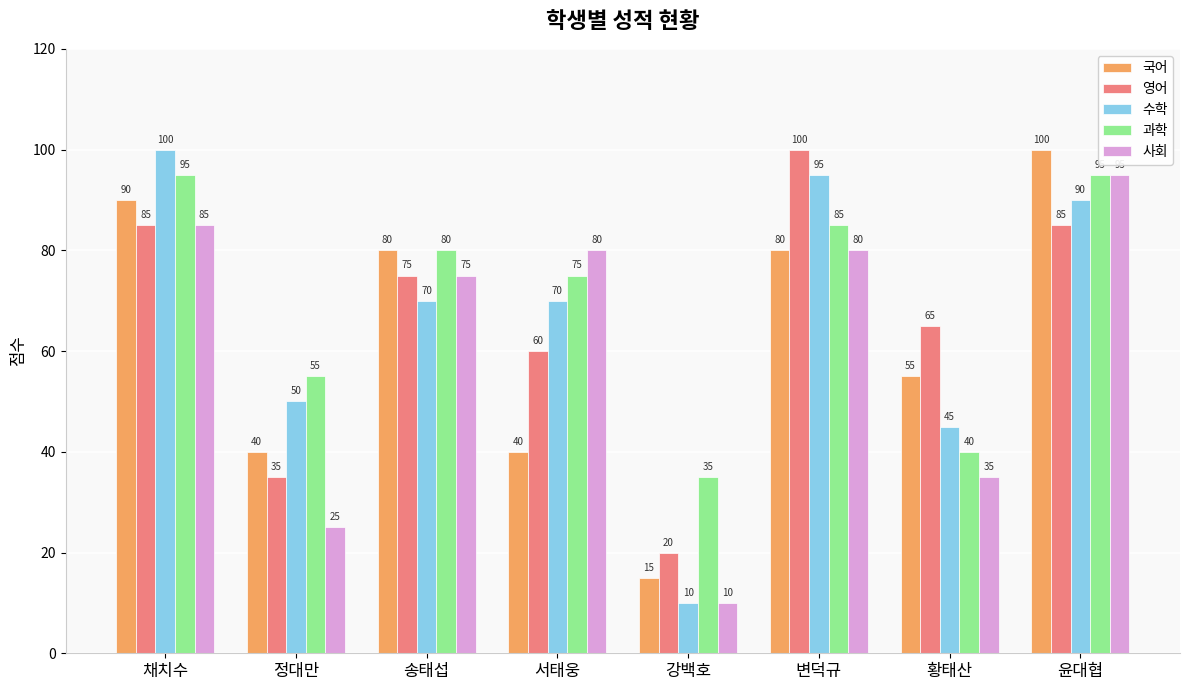

Which category has the lowest value in the 사회 series?

강백호